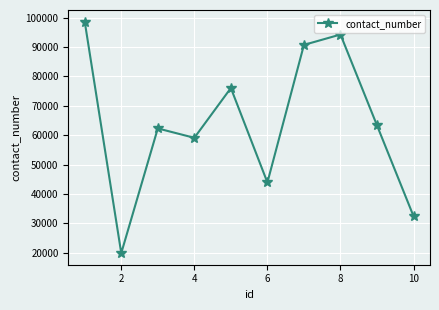

What is the sum of all values?

640856